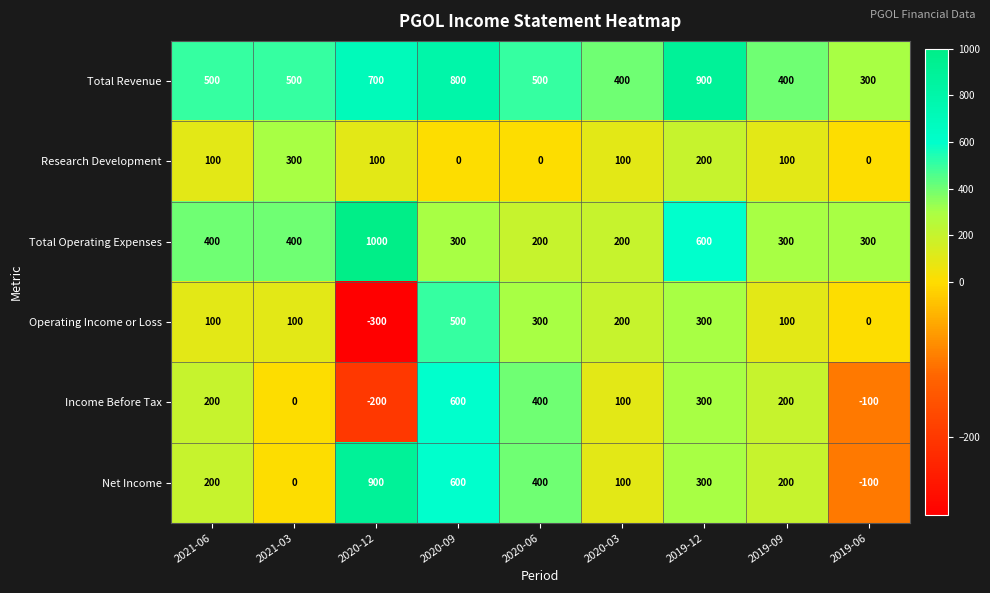

Which series has the largest total across all categories?

Total Revenue